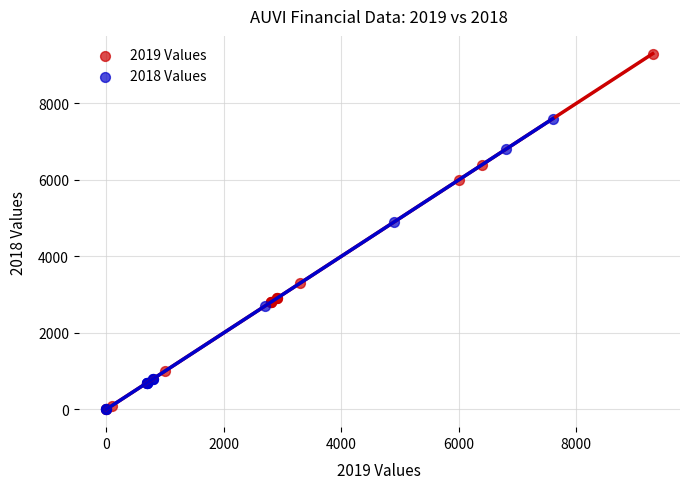

Which series reaches the maximum Y coordinate?

2019 Values